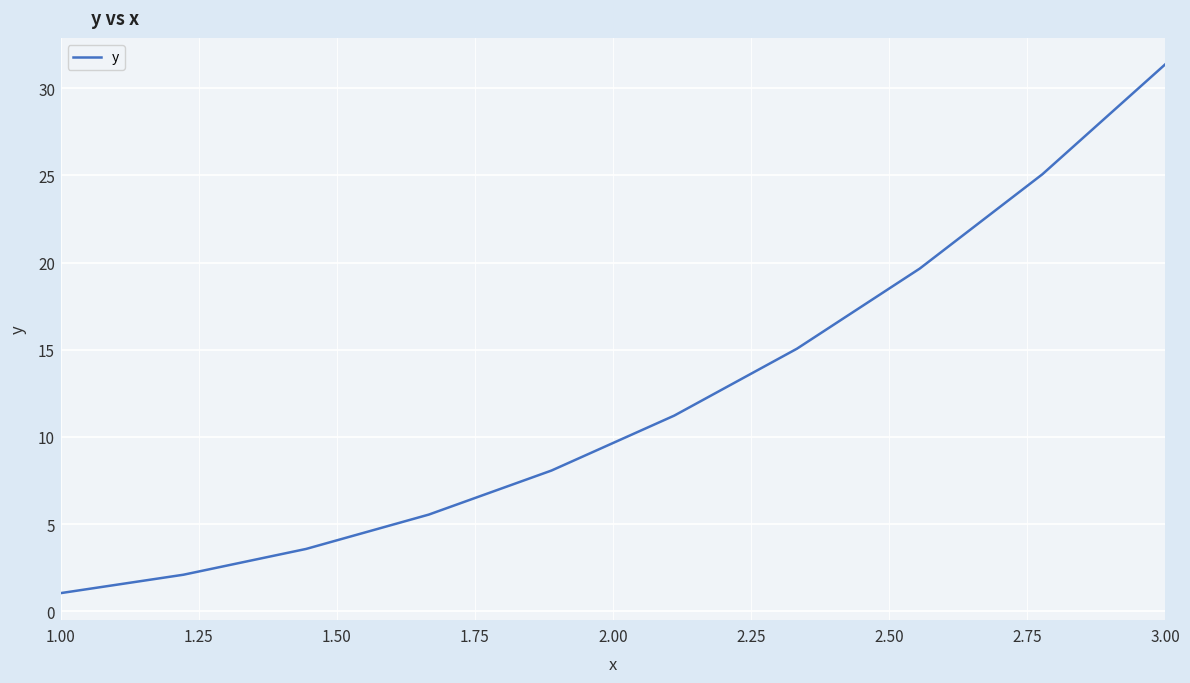

What is the difference between the maximum and minimum values?

30.3